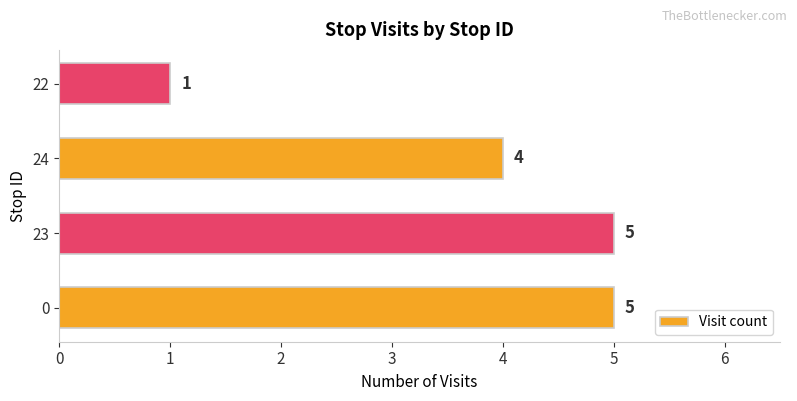

At which label is the value closest to 3?

24